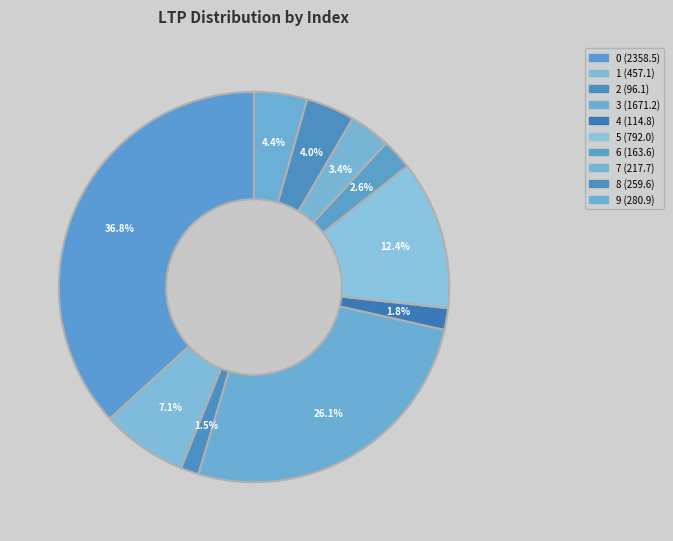

True or false: 2 accounts for 9% of the total.

False